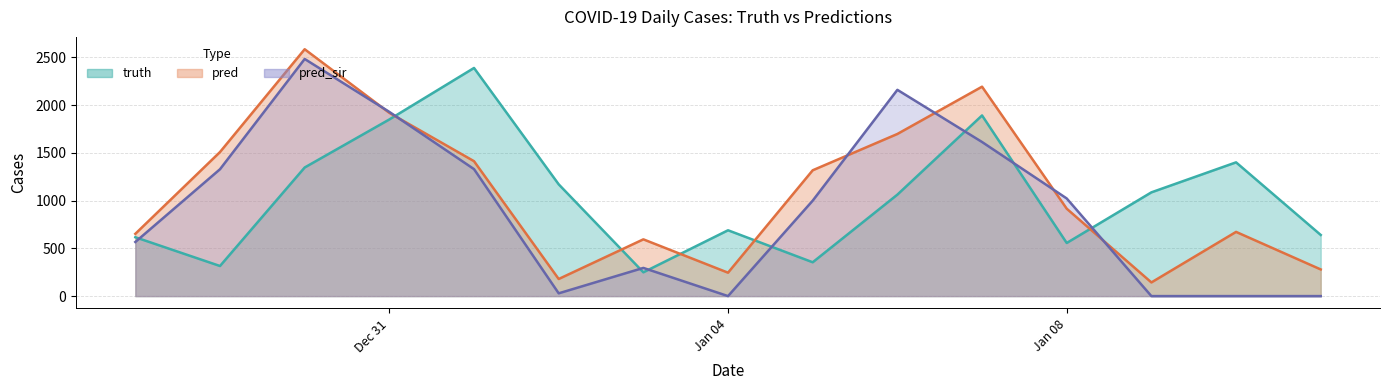

In truth, how many points are lower than both neighbors (excluding endpoints)?

4